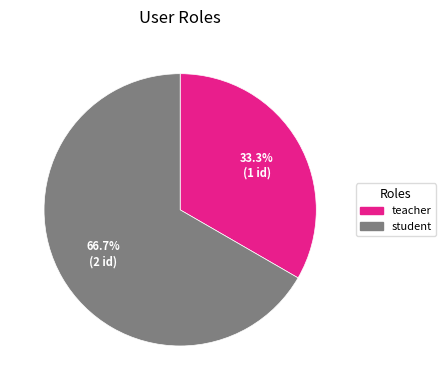

To the nearest percent, what is the difference between the largest and smallest slice percentages?

33%